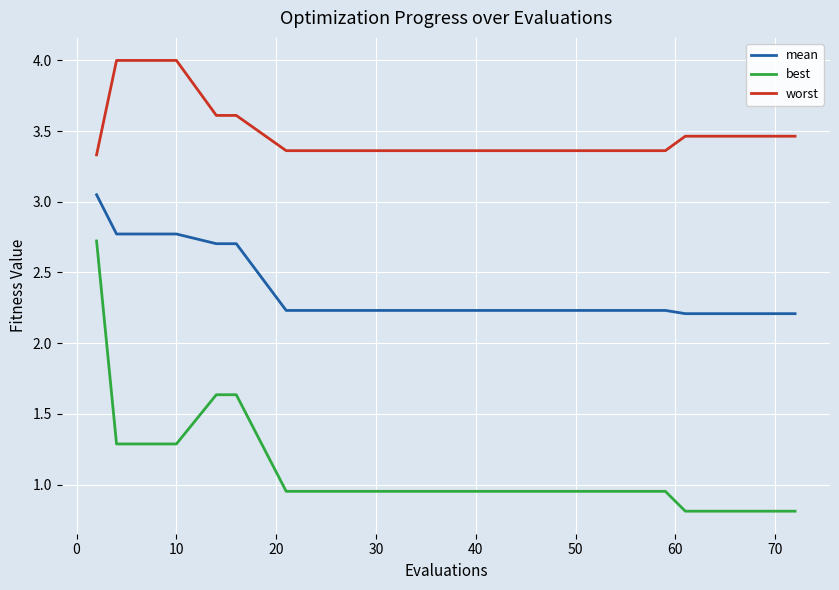

How many lines are shown in the chart?

3